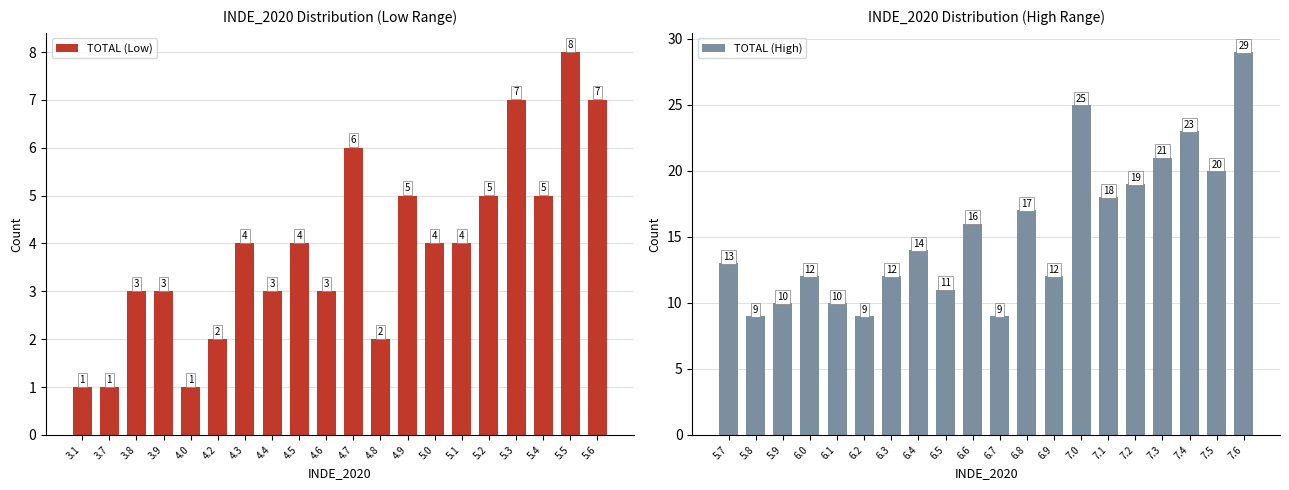

Rank the series by their maximum value, from highest to lowest.

TOTAL (High), TOTAL (Low)